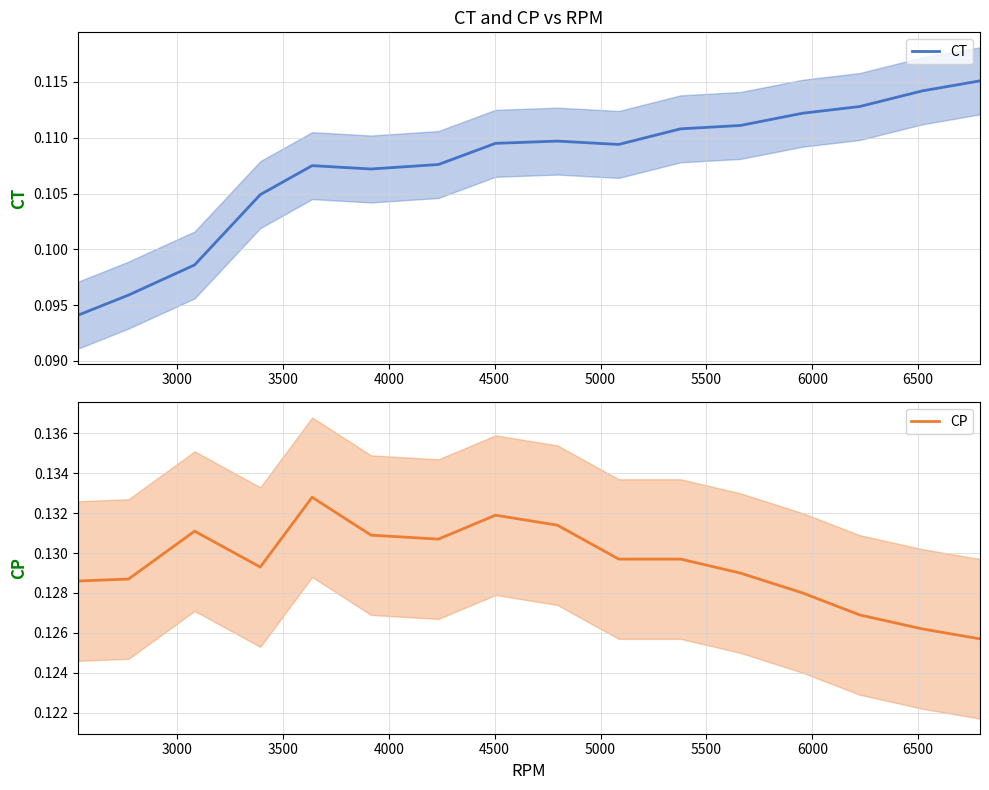

Rank the series by their average value, from lowest to highest.

CT, CP